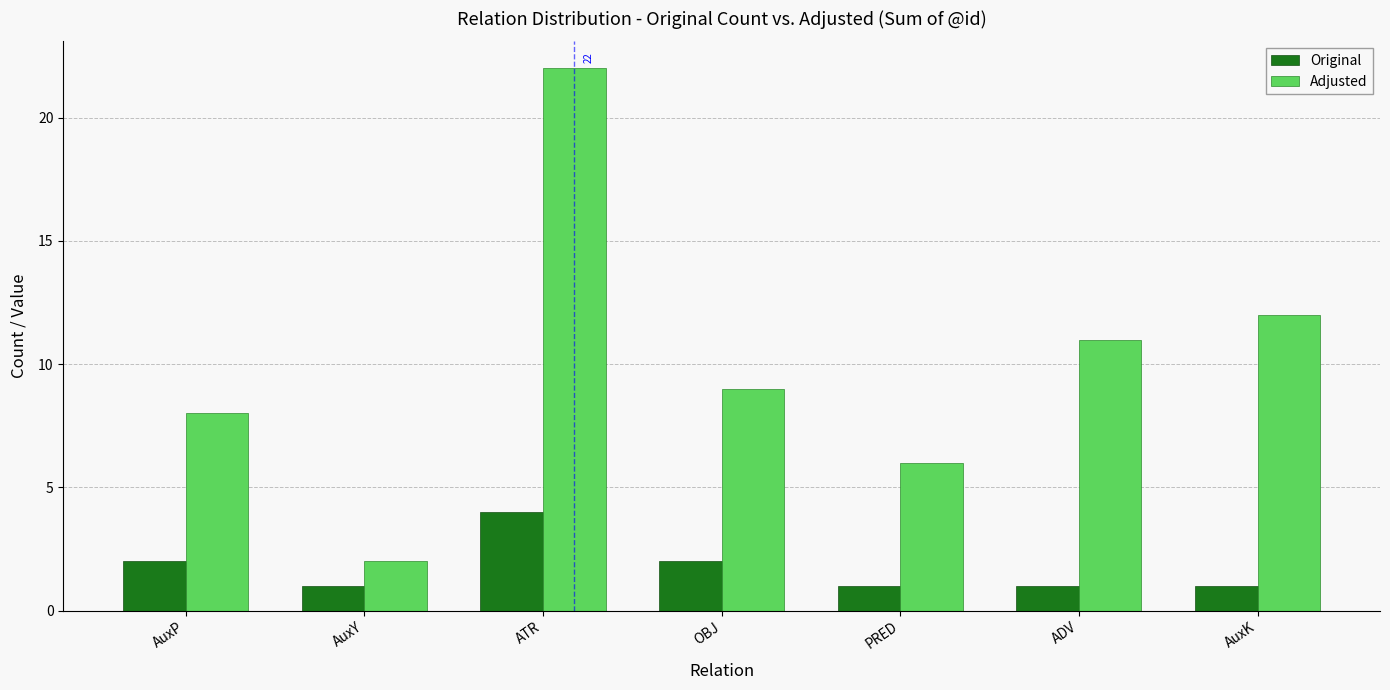

How many bars are there in each group?

2